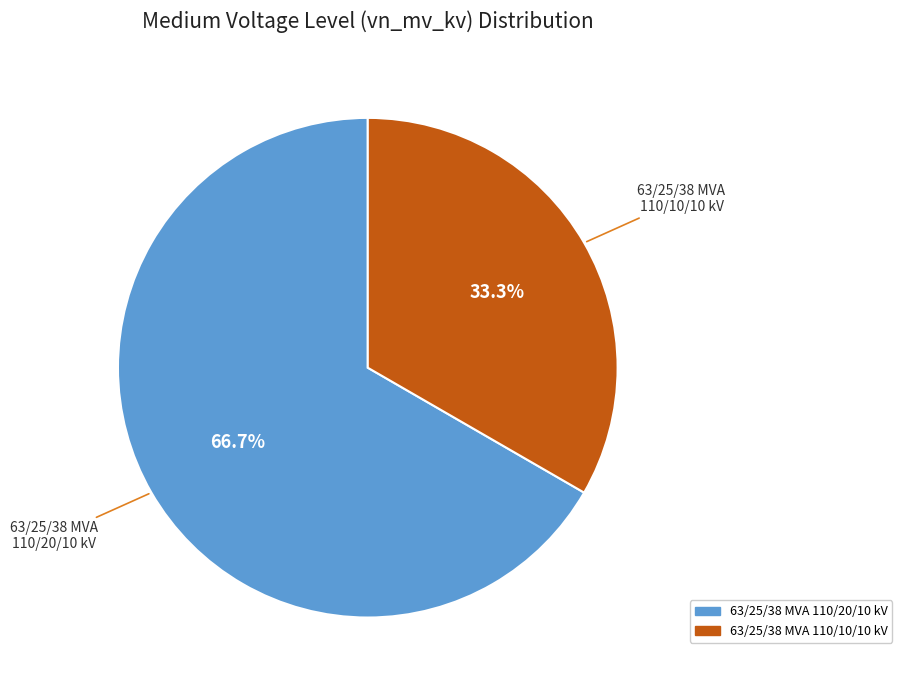

What is the ratio of the value at 63/25/38 MVA 110/10/10 kV to the value at 63/25/38 MVA 110/20/10 kV?

0.5